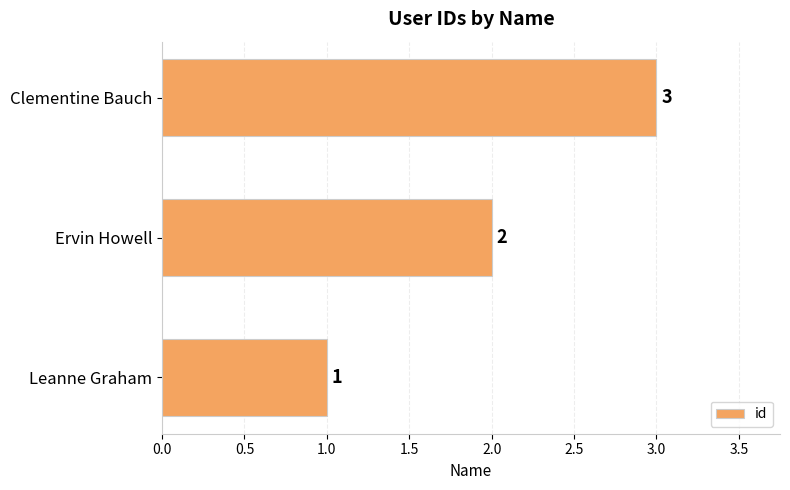

How many bars are there in total?

3